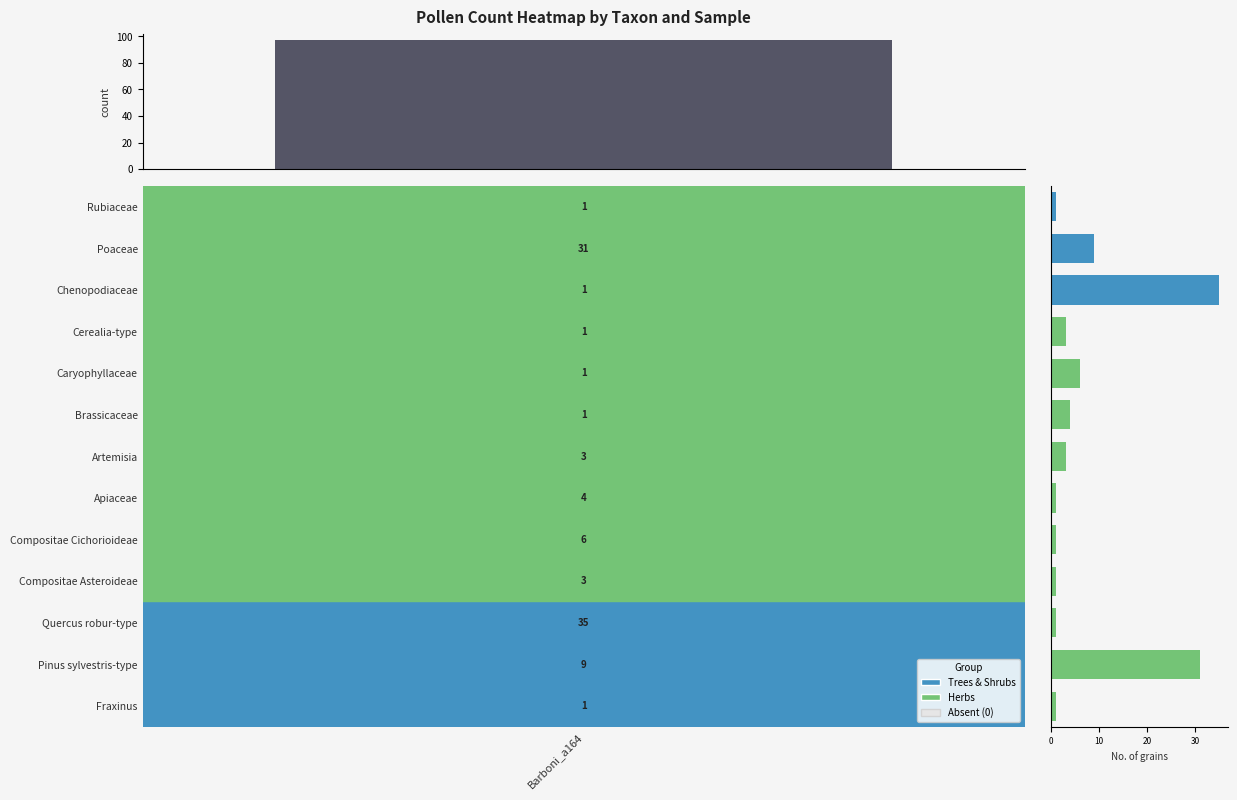

What is the average value?

7